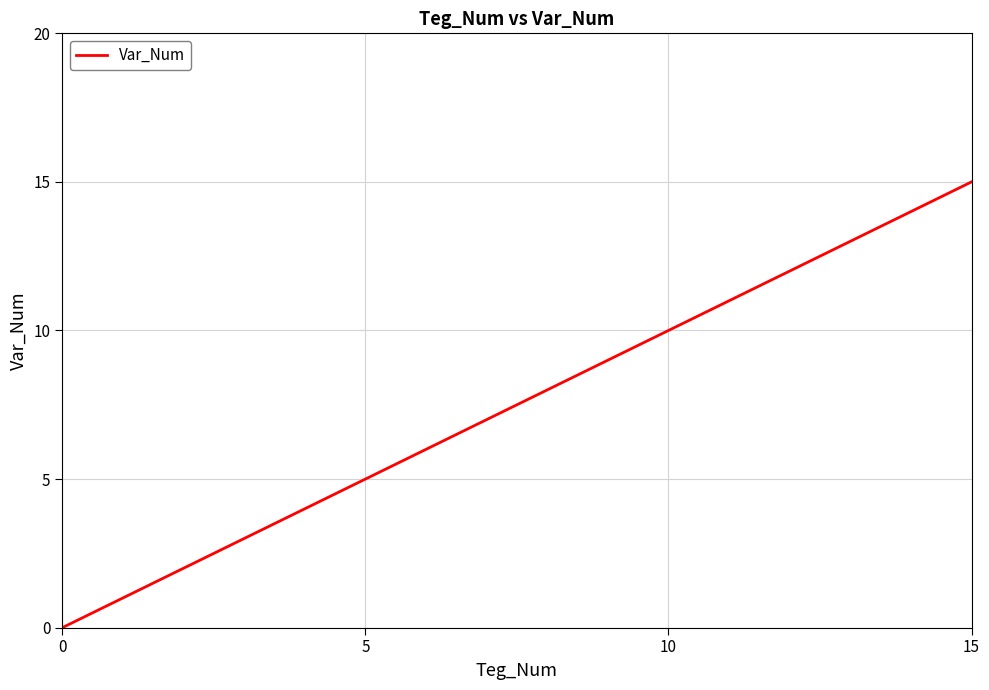

What is the maximum value shown in the chart?

15